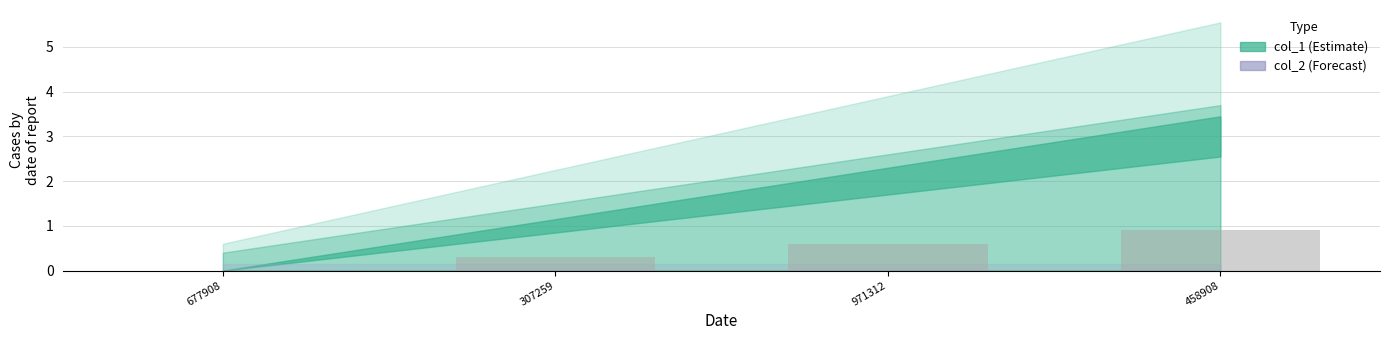

Are the bars horizontal?

No